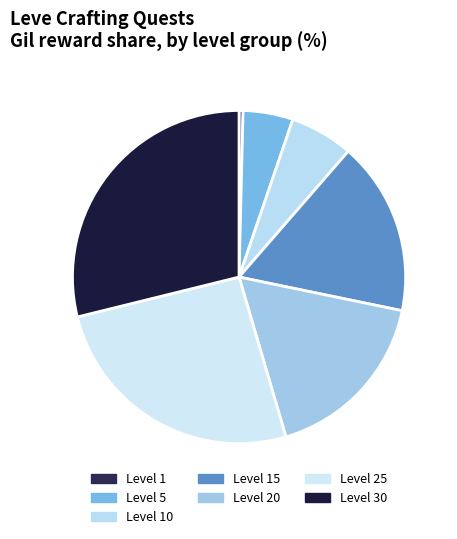

How many slices are in this pie chart?

7